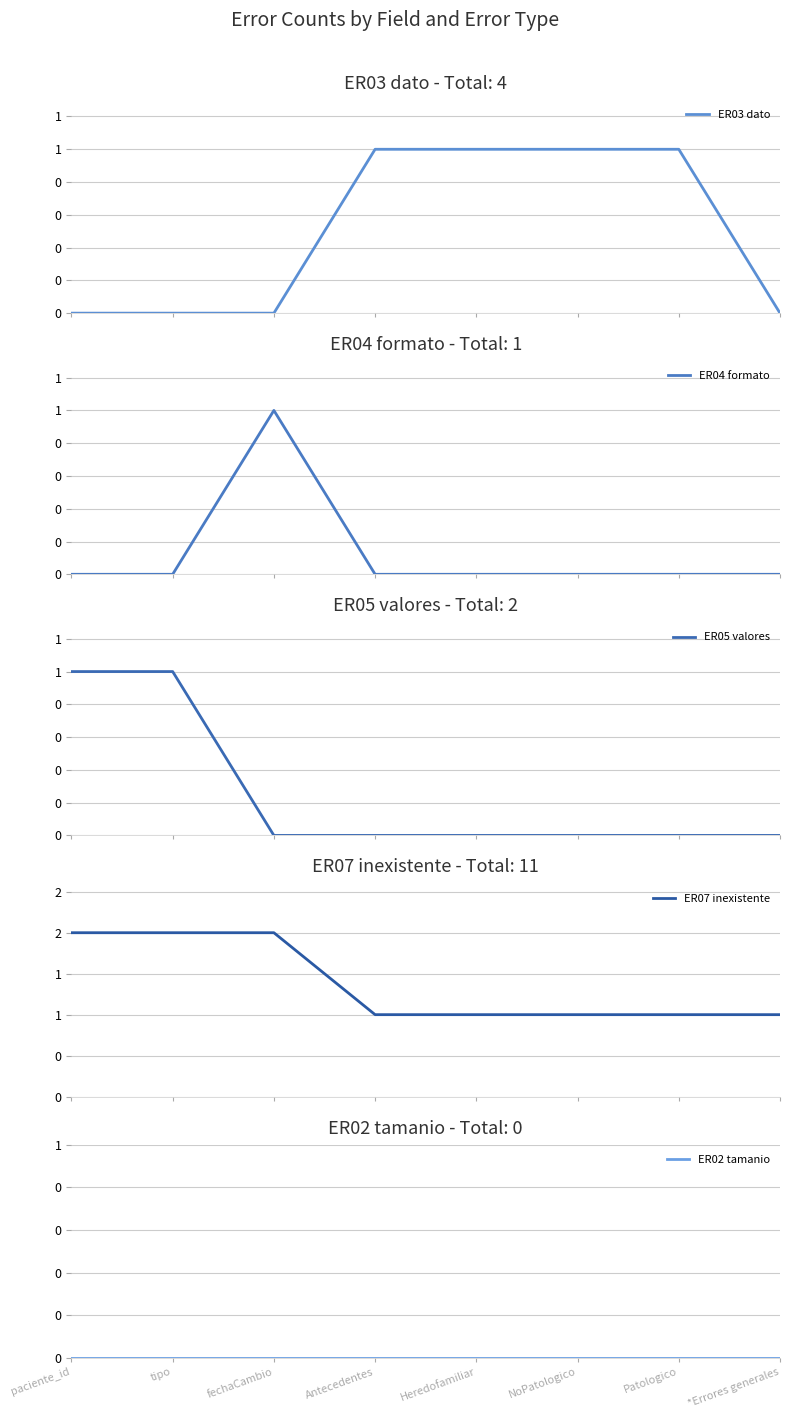

How many positive values does the ER04 formato series have?

1